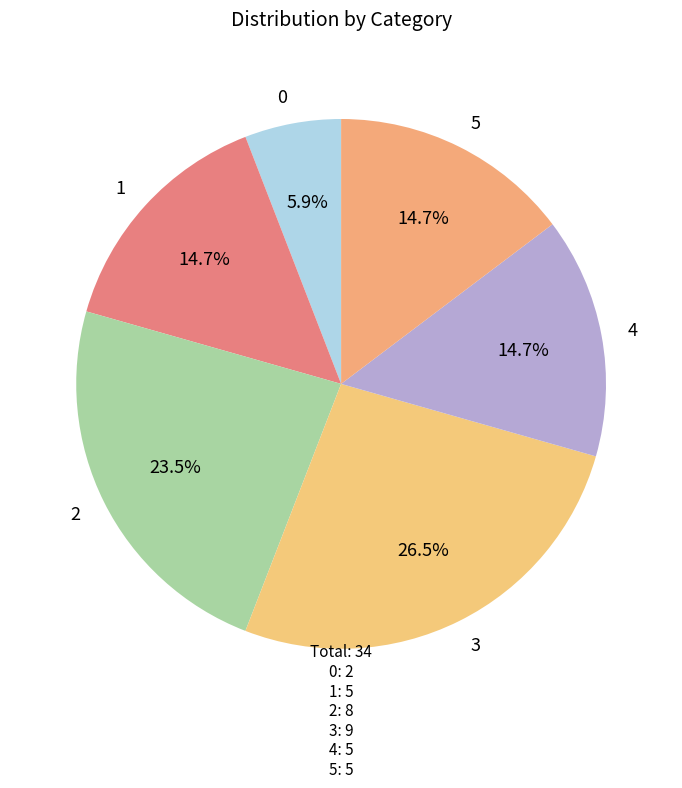

Is the sum of 1 and 4 greater than half?

No